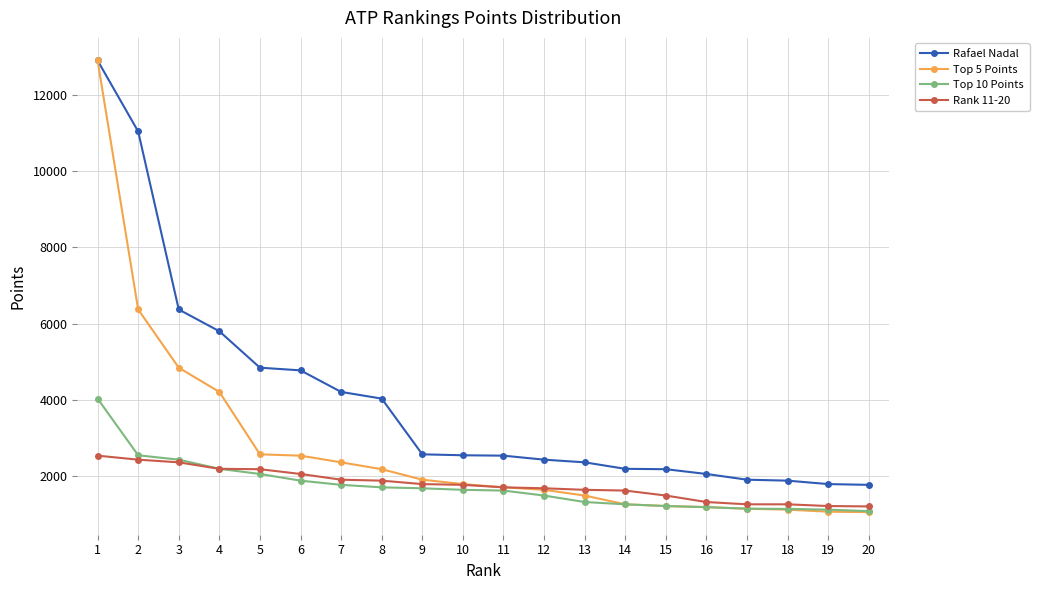

True or false: Rank 11-20 and Rafael Nadal intersect in this chart.

False